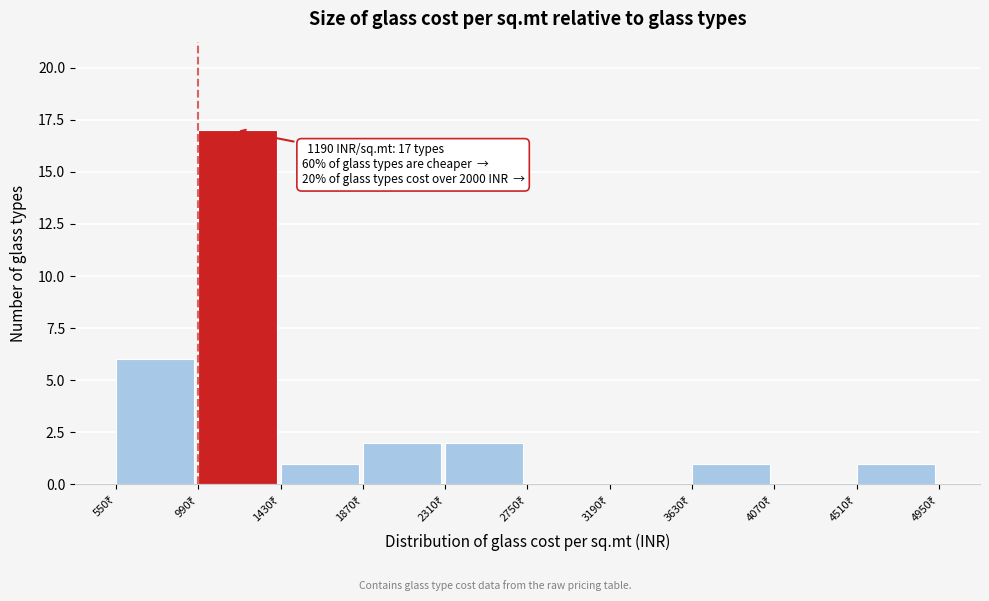

Which range on the x-axis has the tallest bar?

990 to 1430